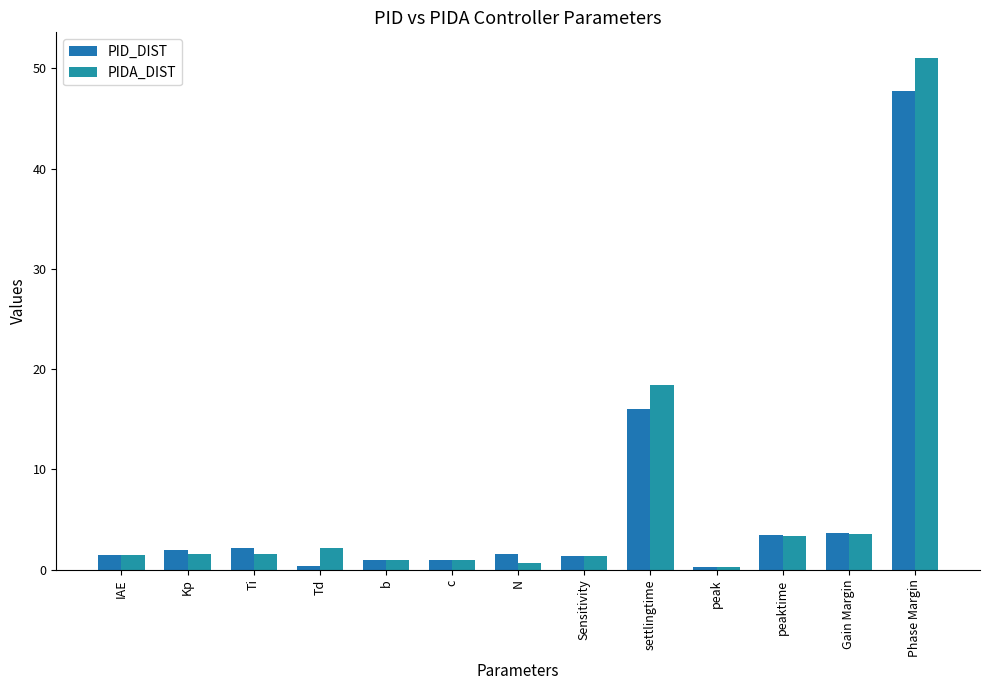

Count the number of categories in the chart.

13